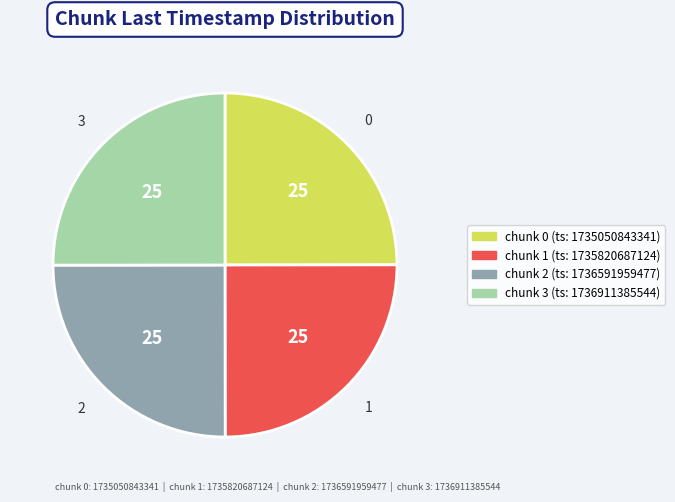

Is there any slice that represents more than half of the pie?

No